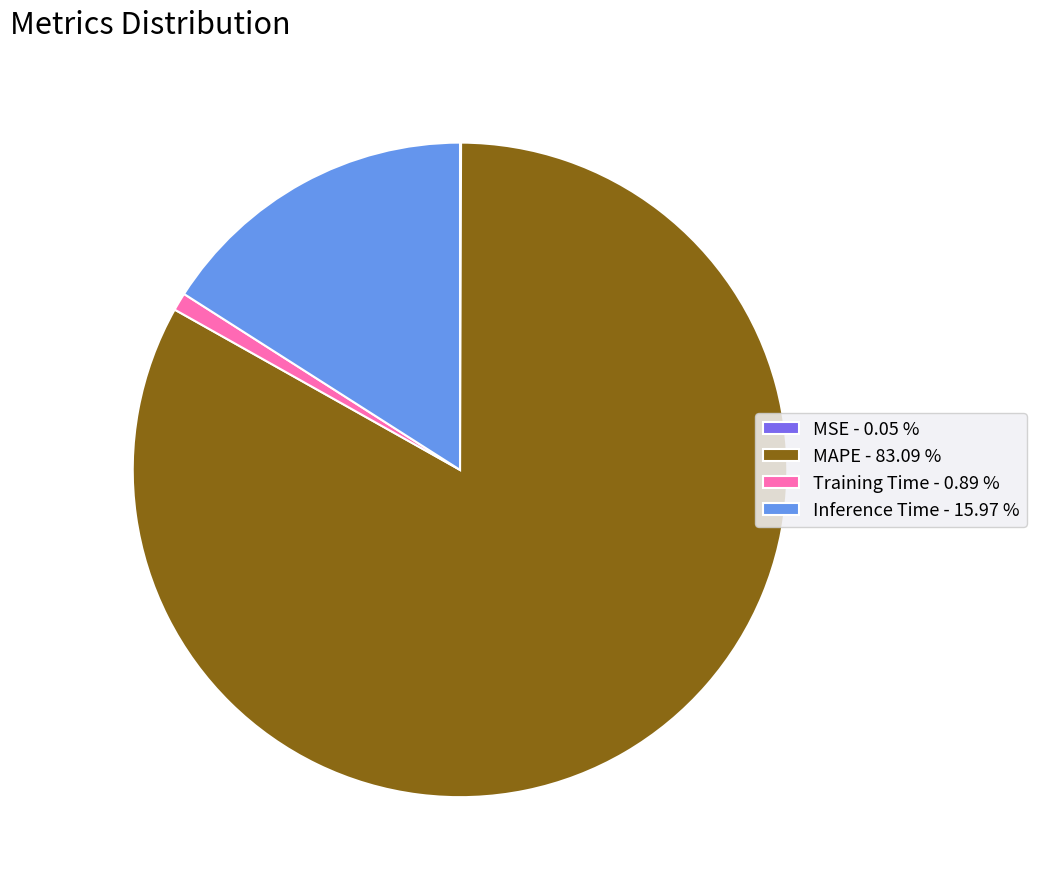

What is the largest slice in the pie chart?

MAPE